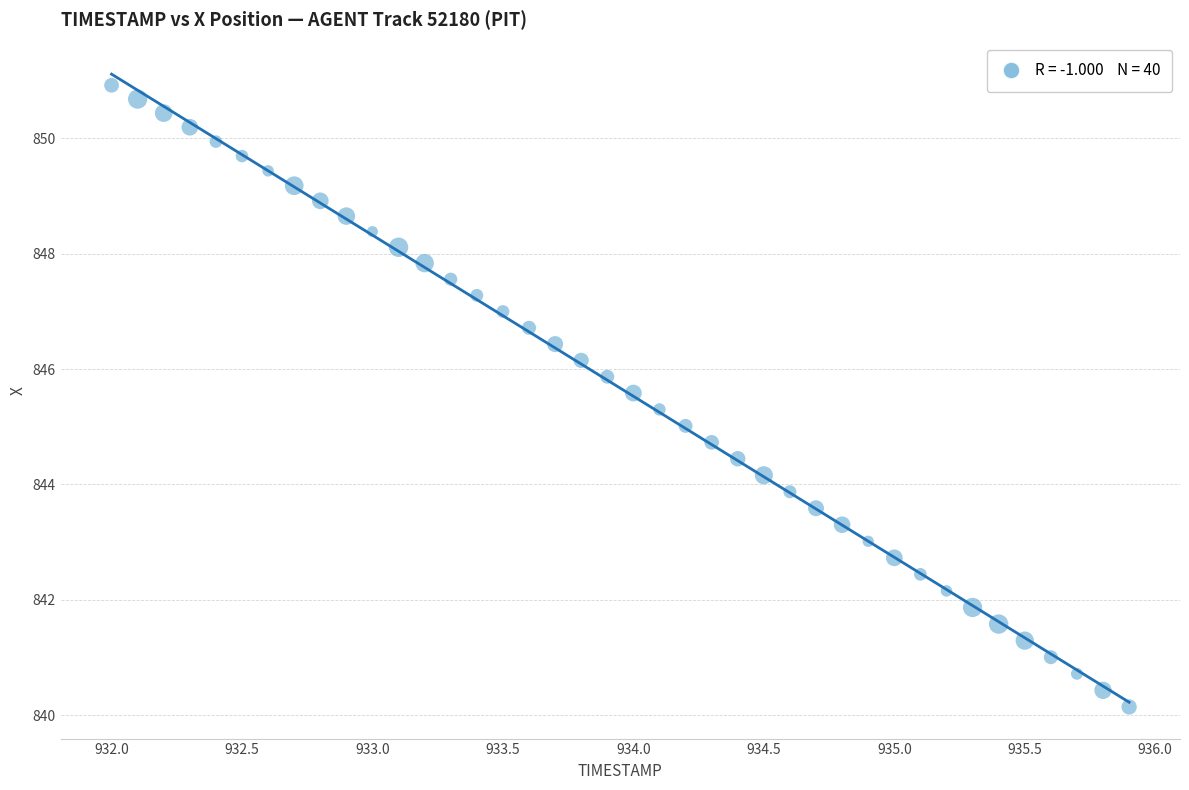

What is the range of Y values (max minus min)?

10.8